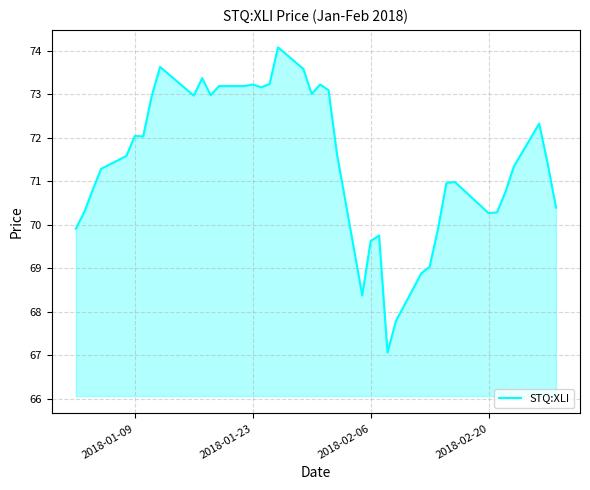

What is the difference between the maximum and minimum values?

7.0